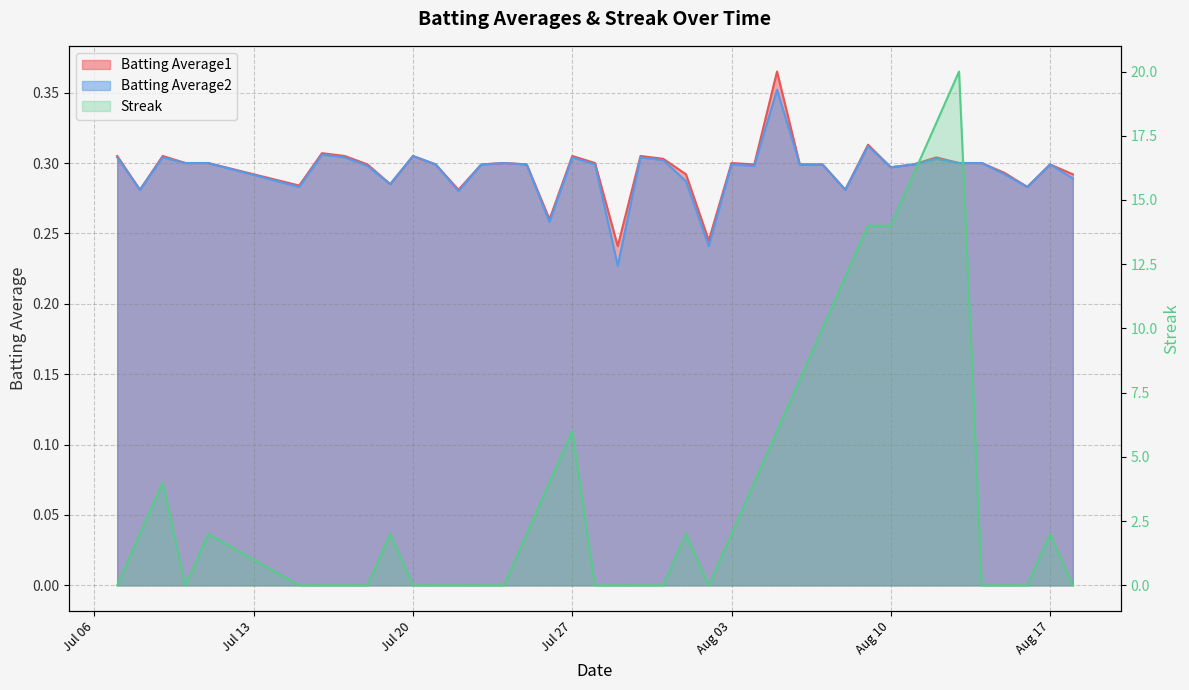

Which series changed the most between 2010-07-10 and 2010-07-23?

Batting Average1